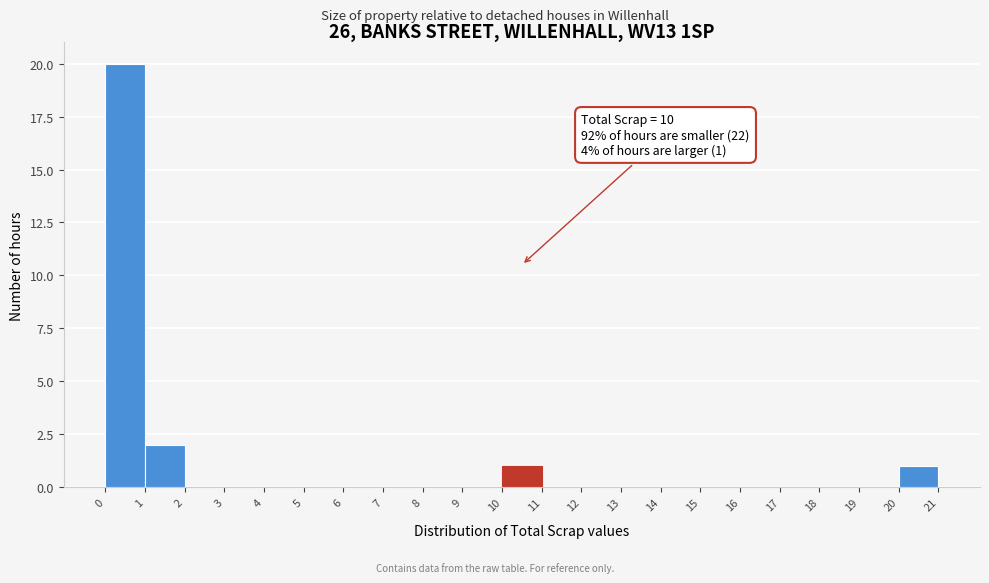

Over which range of the x-axis is the bar tallest?

0 to 1